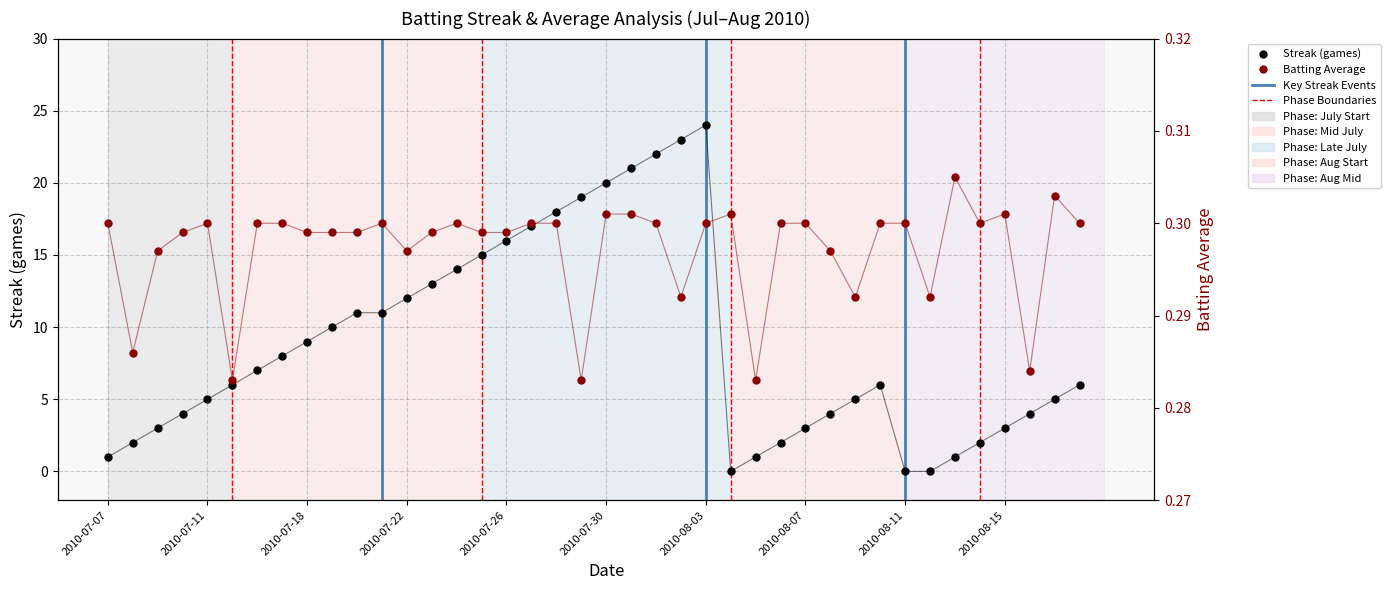

What are all the series names shown in the legend?

Streak (games), Batting Average